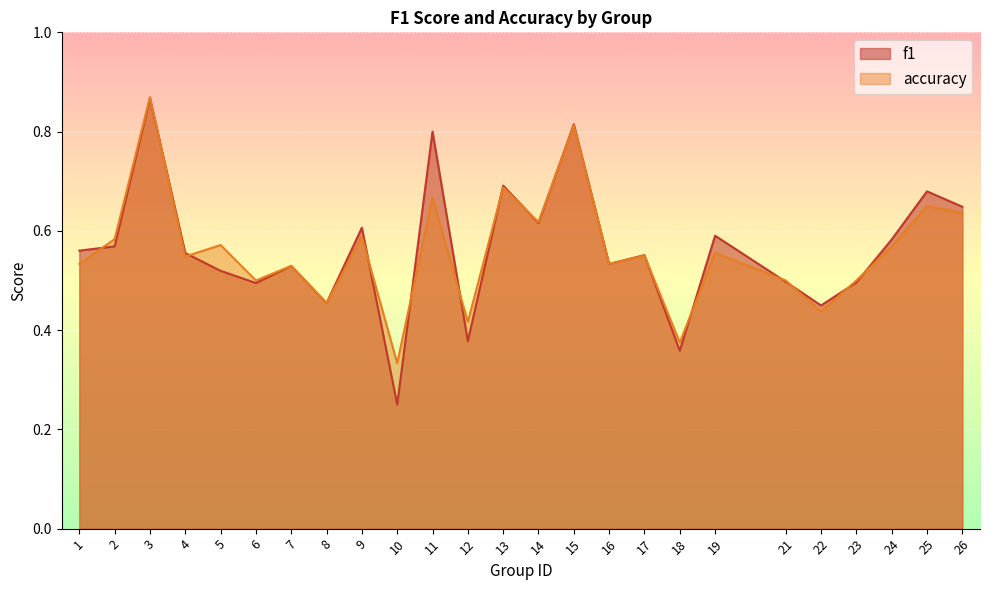

Does the chart display data point markers on the line(s)?

No